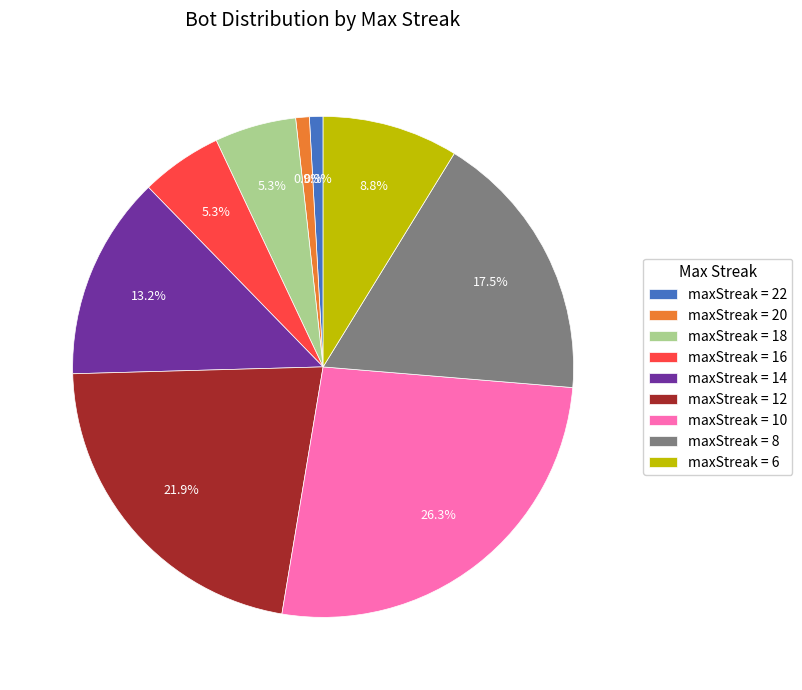

What is the largest slice in the pie chart?

maxStreak = 10